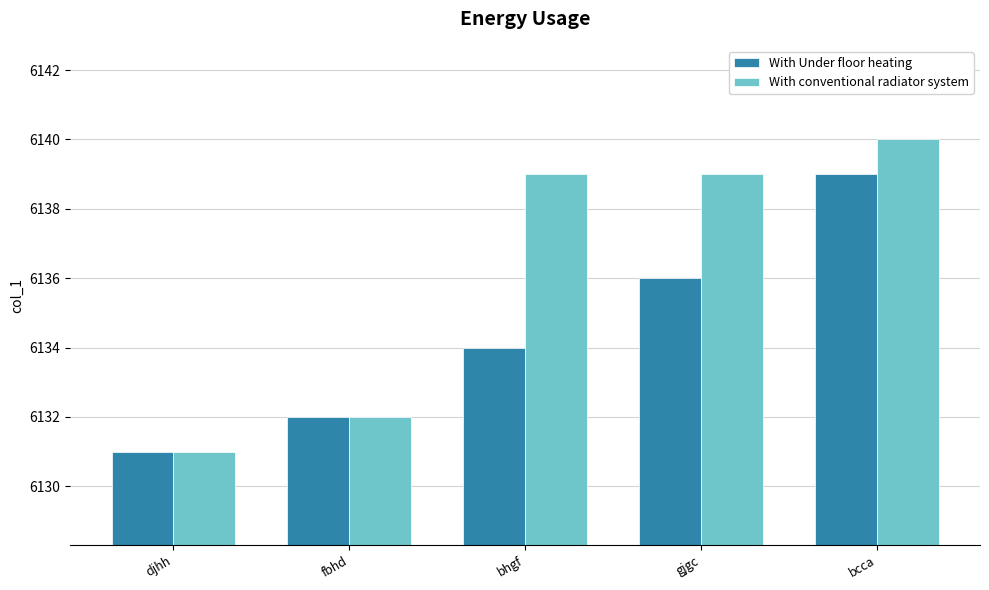

The value of With Under floor heating at bhgf is 6134. True or false?

True